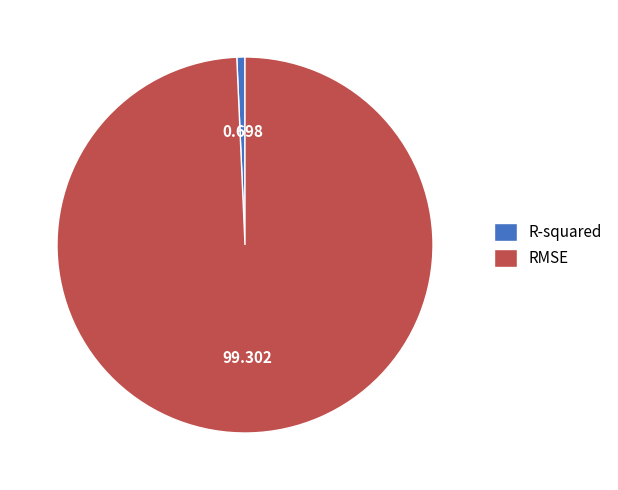

What is the majority slice?

RMSE